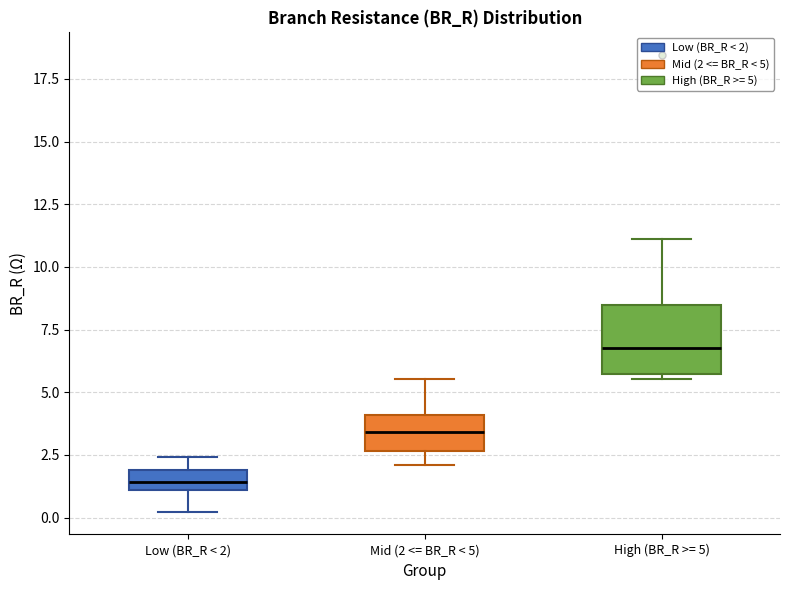

Which box has the highest median line?

High (BR_R >= 5)